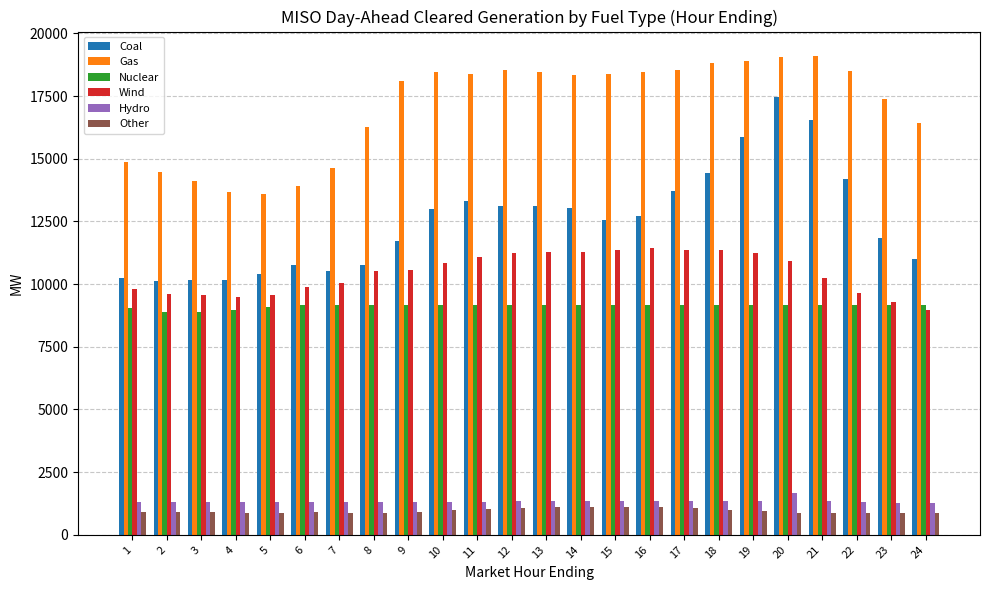

Which series has the largest total across all categories?

Gas